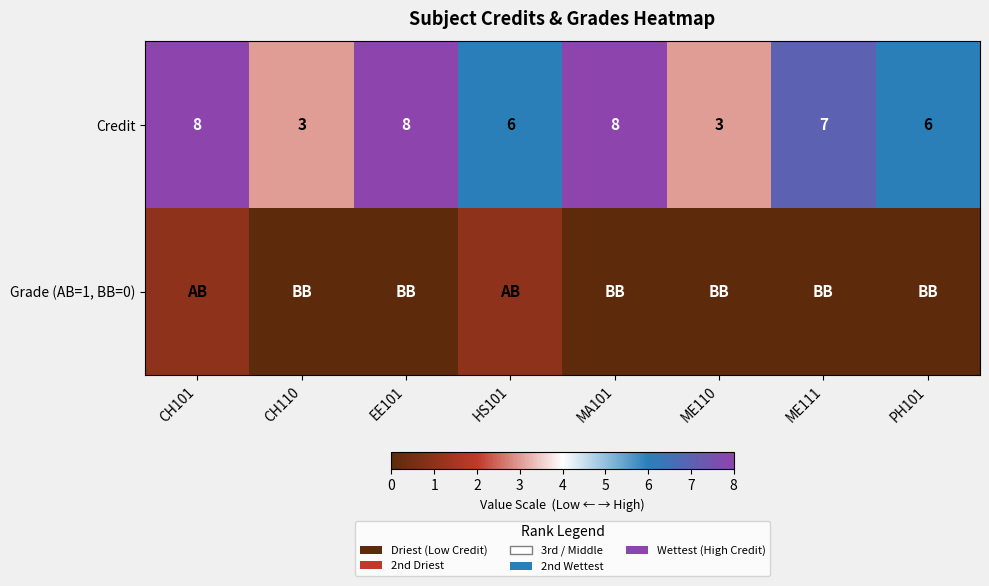

Between ME111 and ME110, which is larger?

ME111